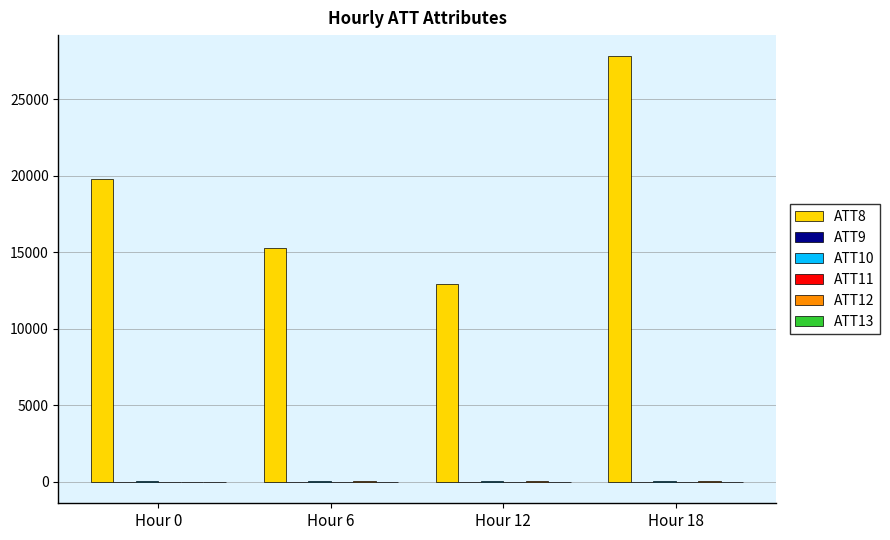

Which series has the largest total across all categories?

ATT8